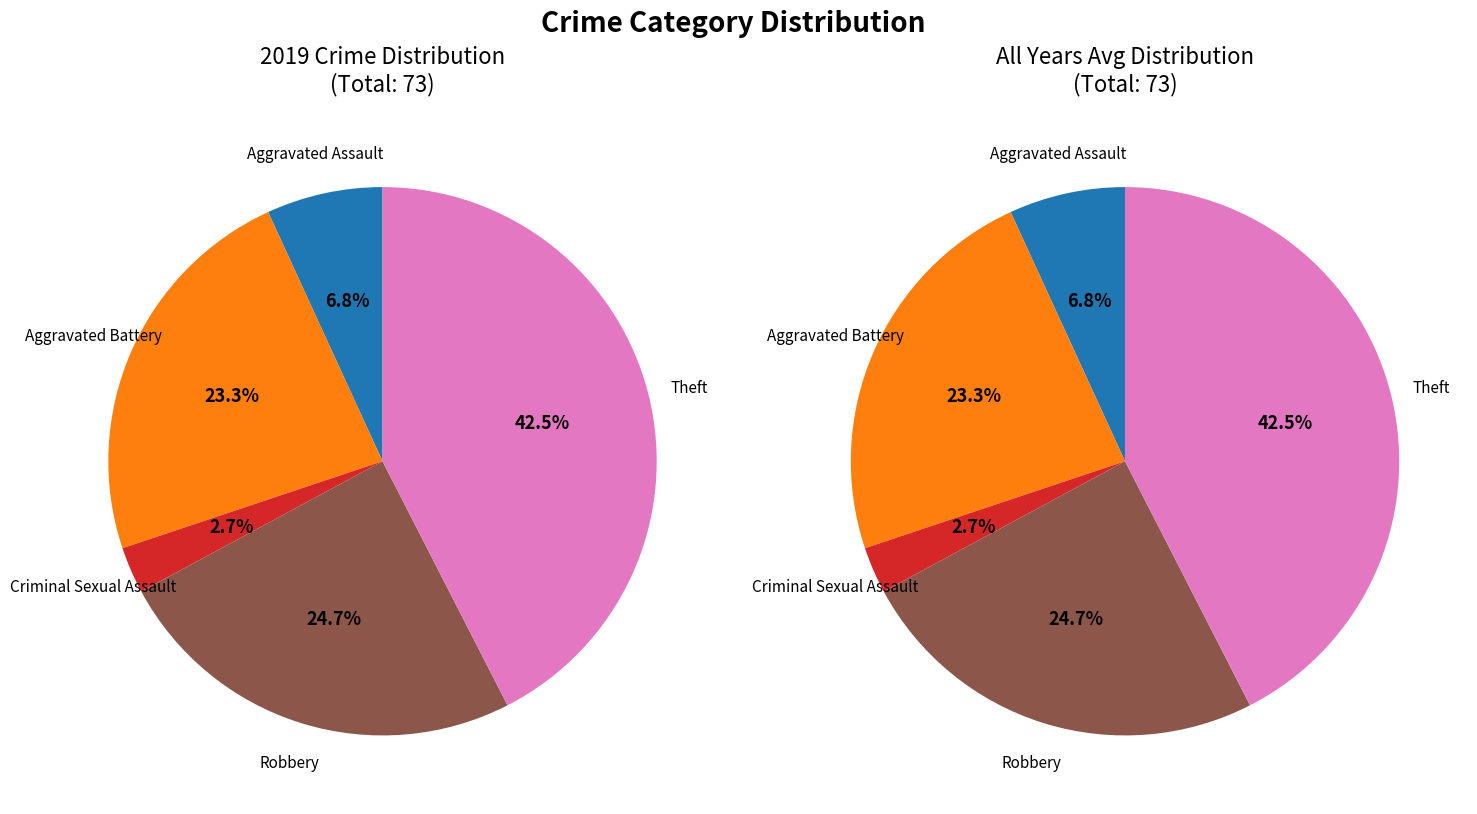

True or false: Aggravated Assault accounts for 7% of the total.

True